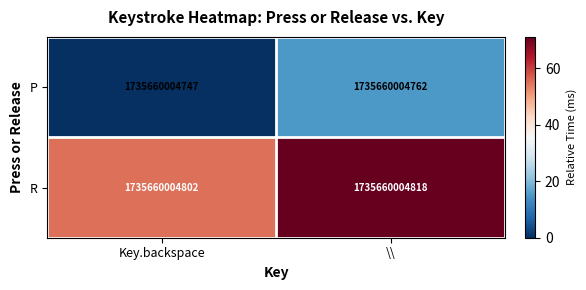

True or false: P has a value of 10 at \\.

False